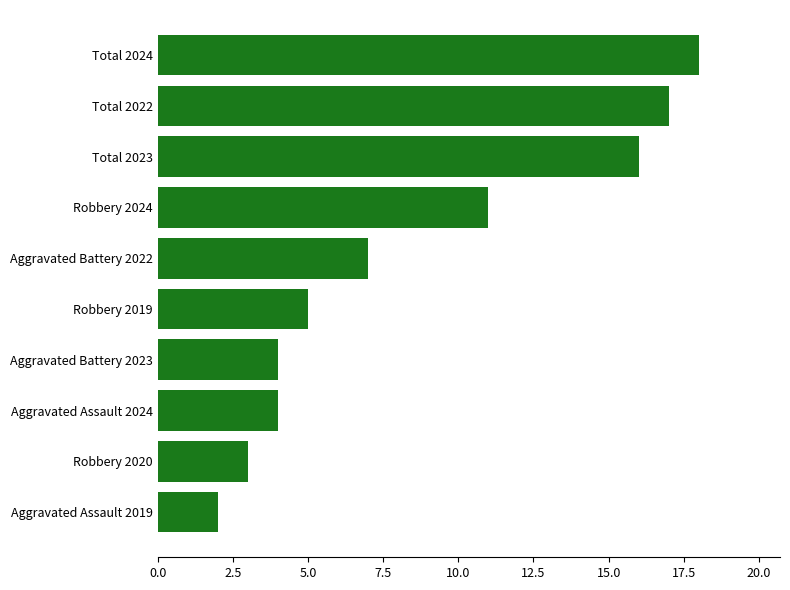

At which category does the chart reach its peak across all series?

Total 2024